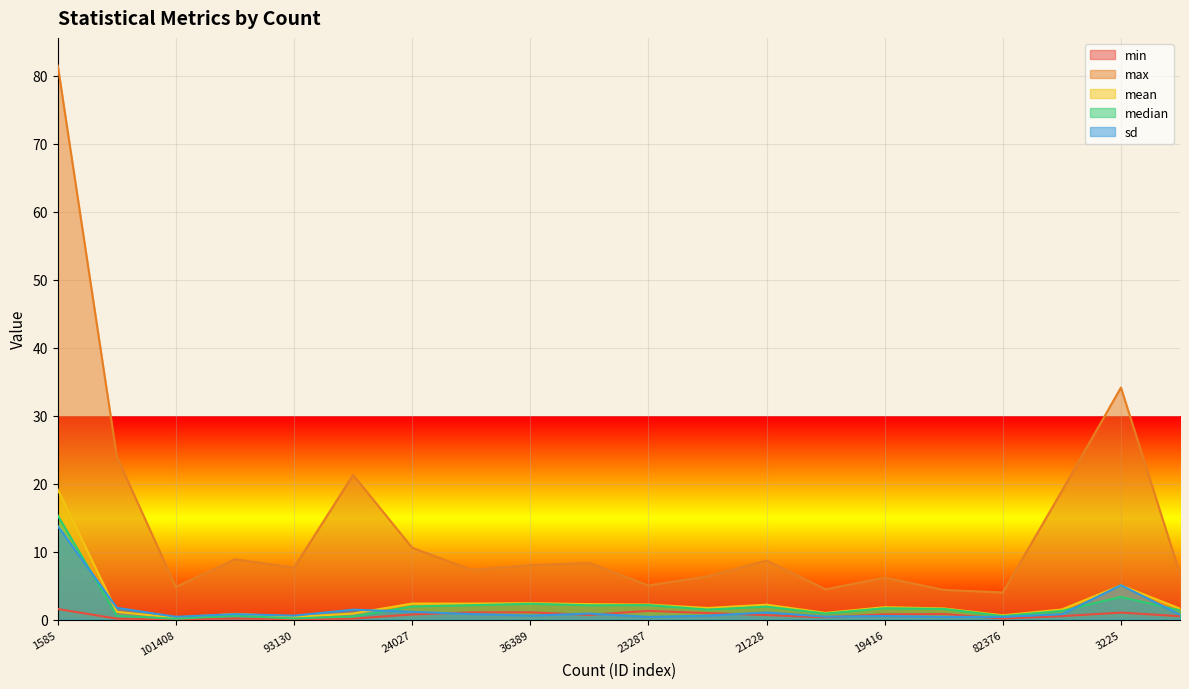

What is the average value of the max series?

14.1